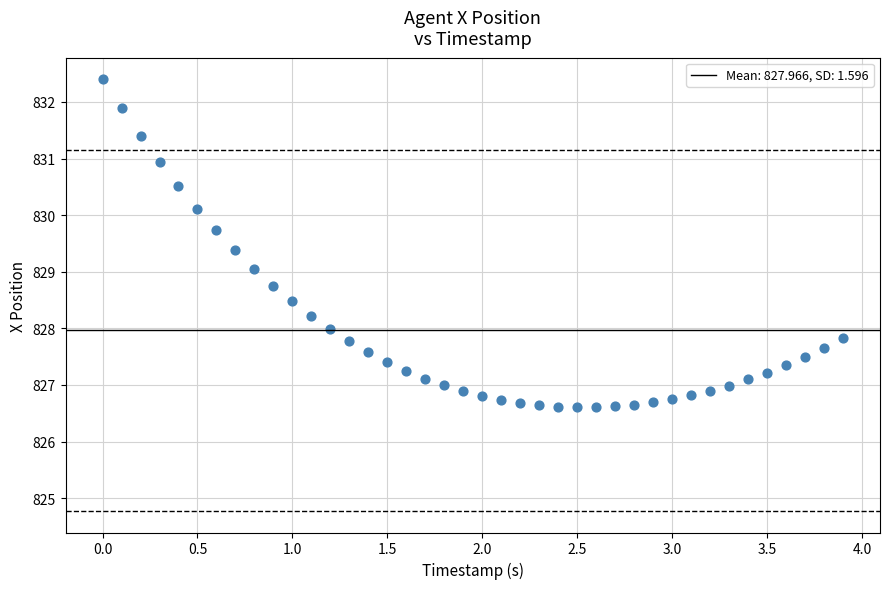

What is the range of Y values (max minus min)?

5.8